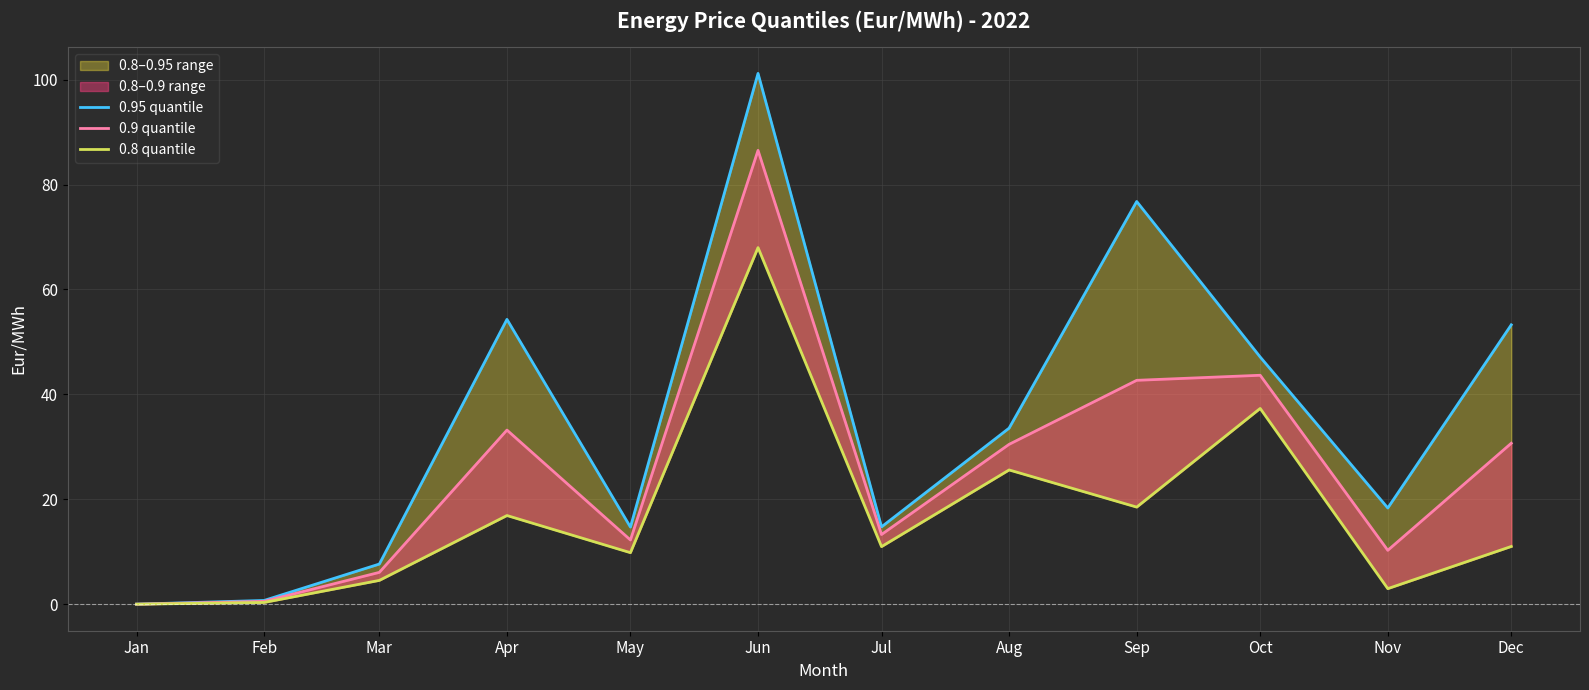

True or false: 0.9 quantile and 0.95 quantile cross at least once.

False